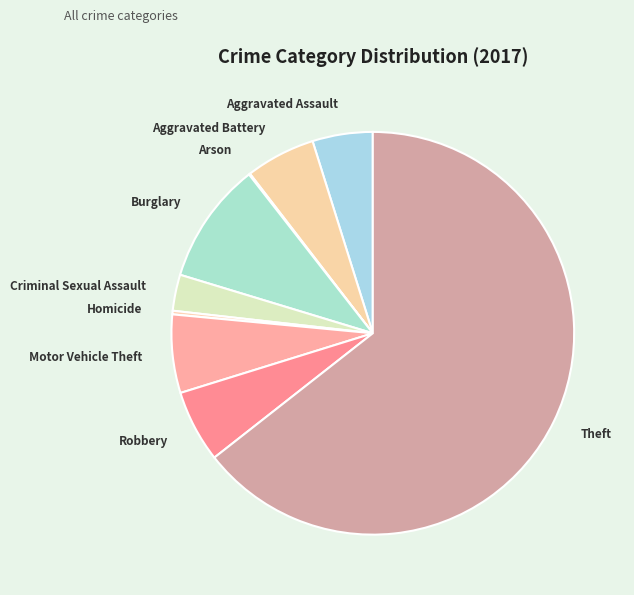

Which slice is the largest?

Theft